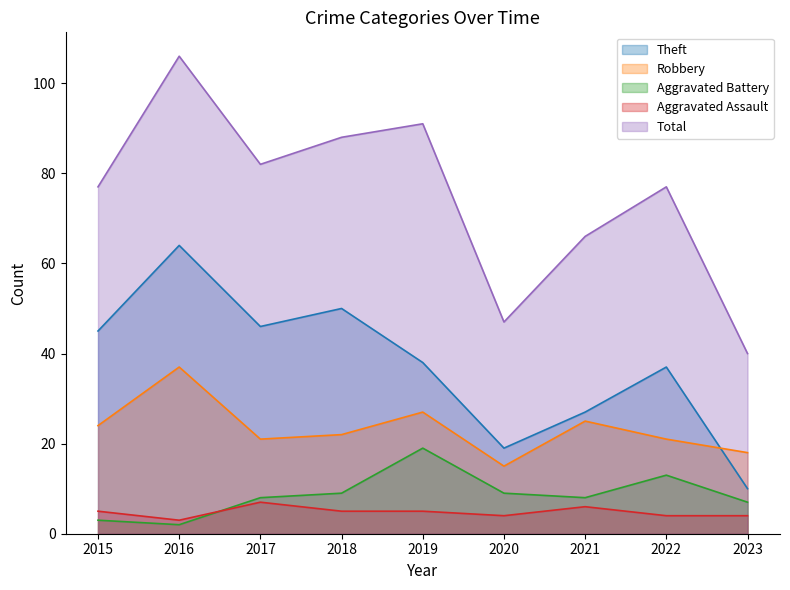

Read the Robbery value at 2019, to the nearest 5.

25